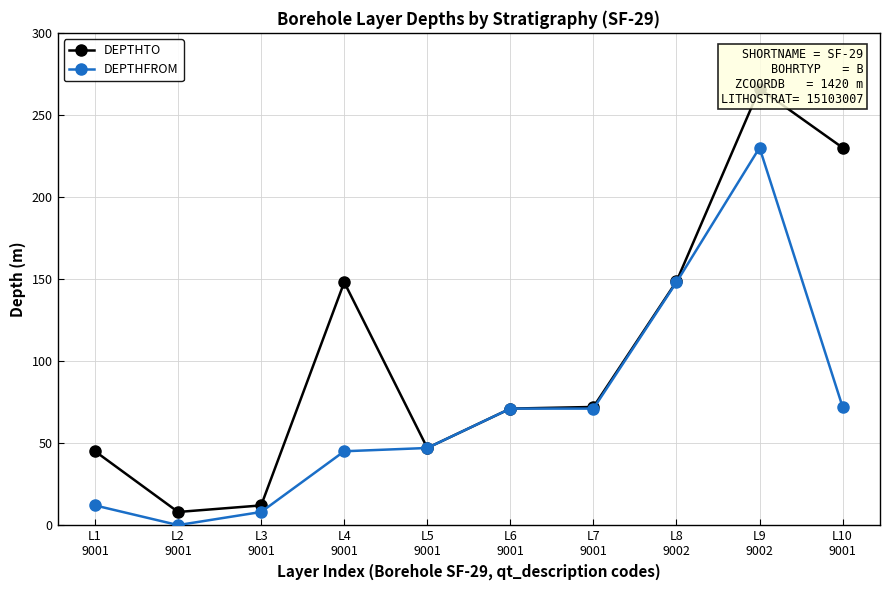

What position from the left is L1
9001?

1